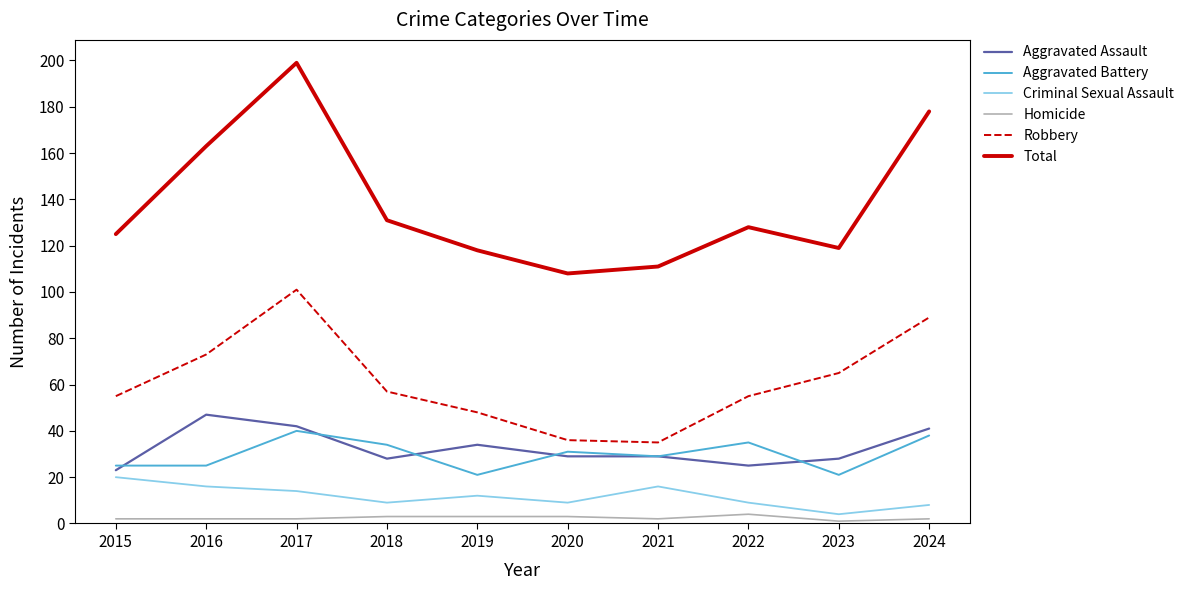

Does the chart have visible grid lines?

No